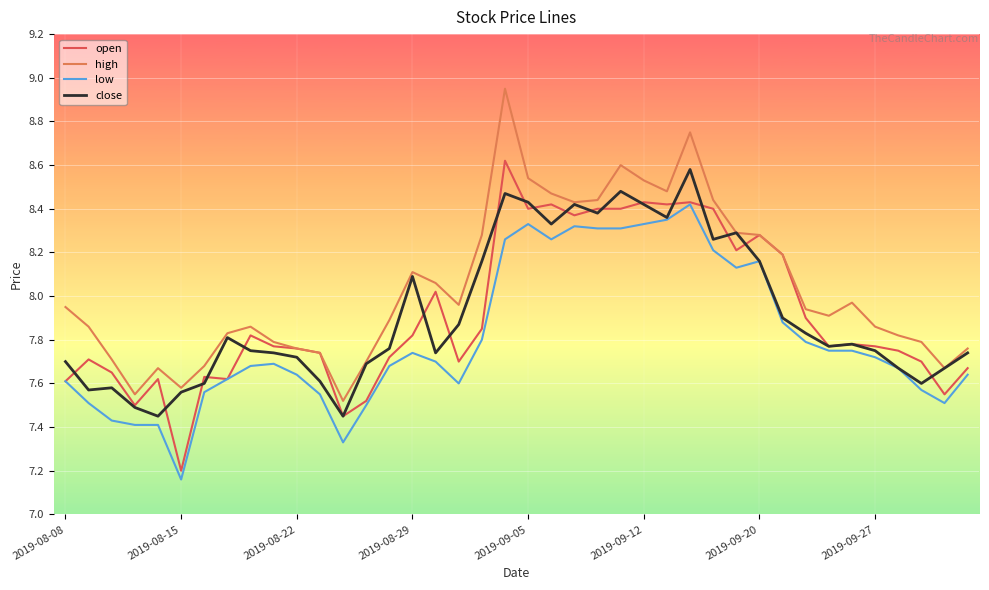

Which series has the largest total across all categories?

high